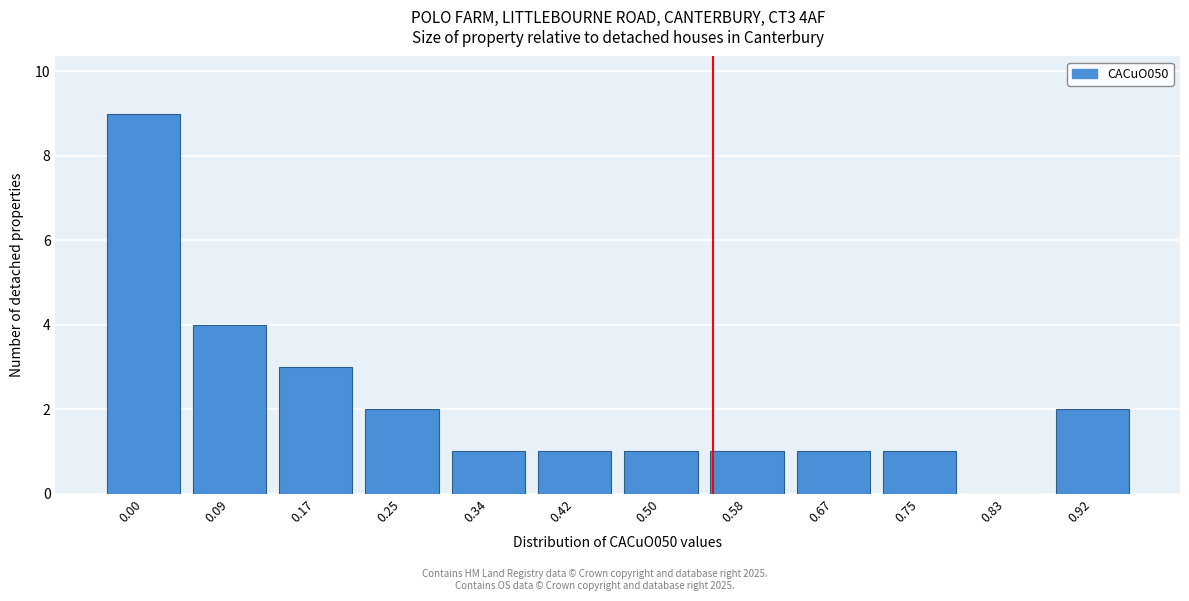

Reading left to right, extract all data points from this chart.

0.00=9	0.09=4	0.17=3	0.25=2	0.34=1	0.42=1	0.50=1	0.58=1	0.67=1	0.75=1	0.83=0	0.92=2